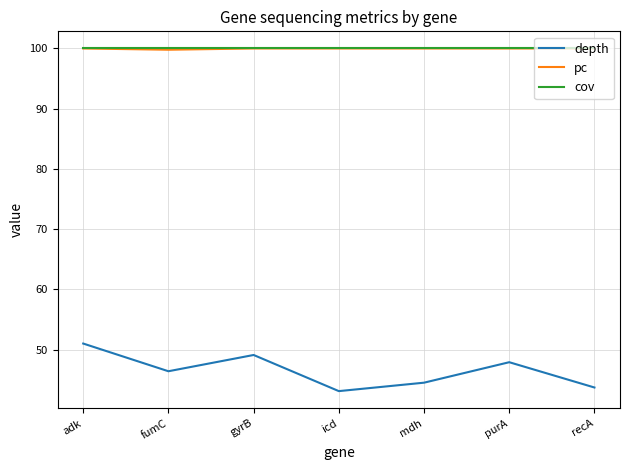

The pc series shows 100.0 at mdh. True or false?

True